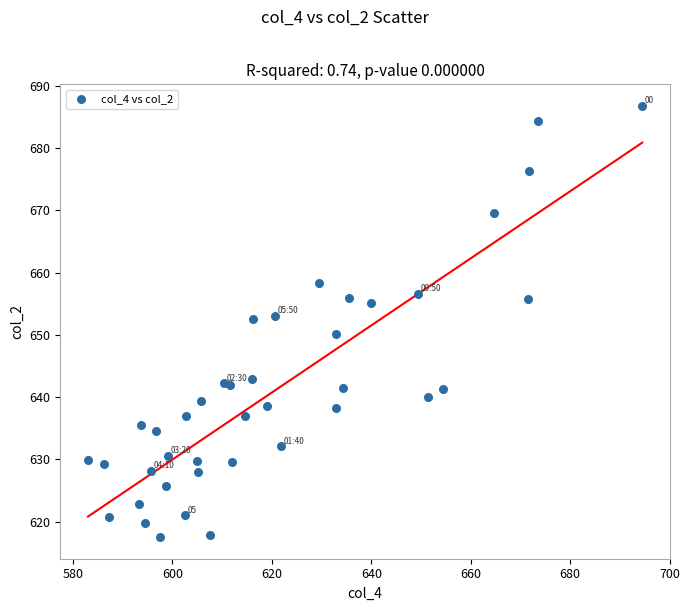

What is the range of X values (max minus min)?

111.5